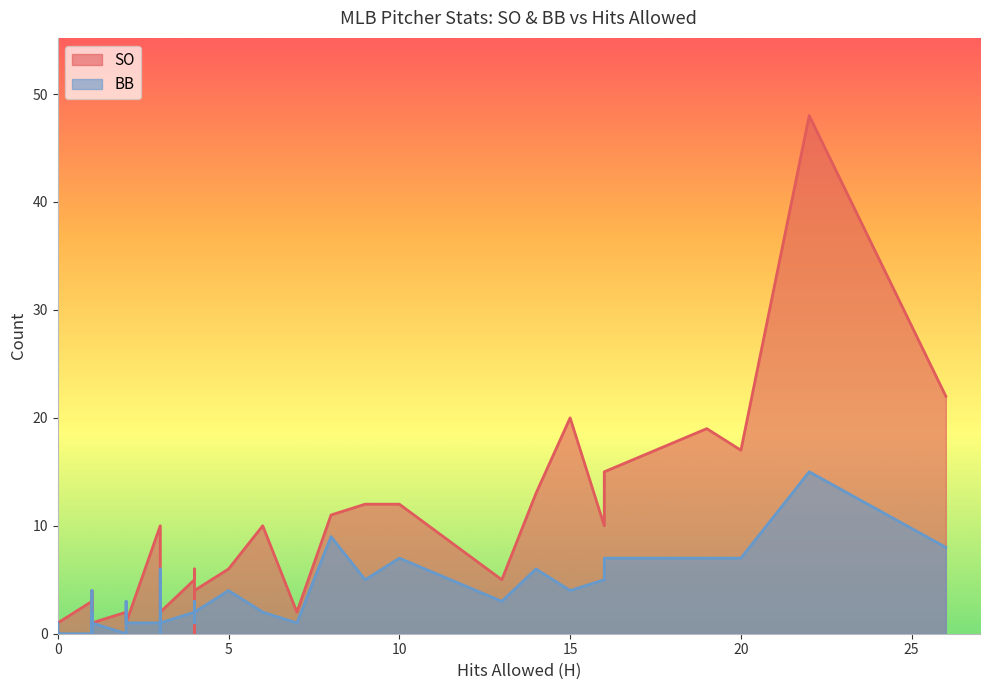

What is the total value across all series at 2?

3